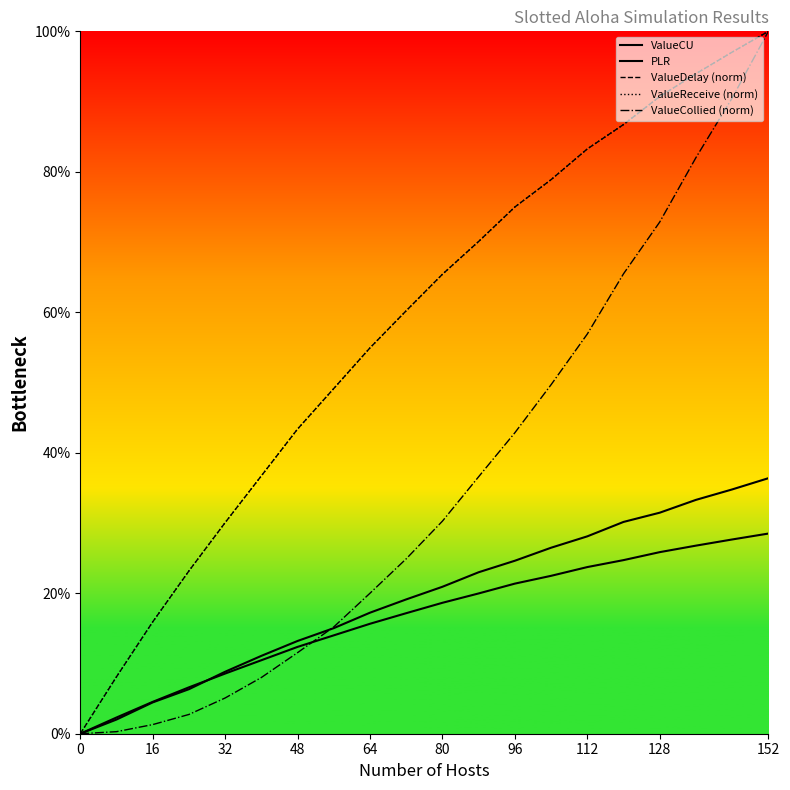

Is this an area chart (filled region under the line)?

Yes